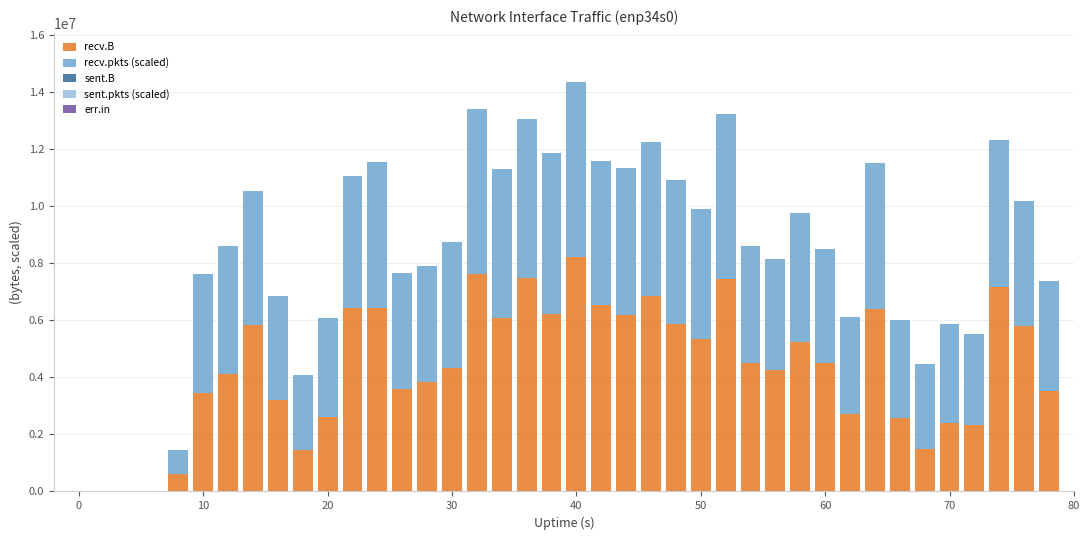

What is the sum of all recv.B values?

172760653